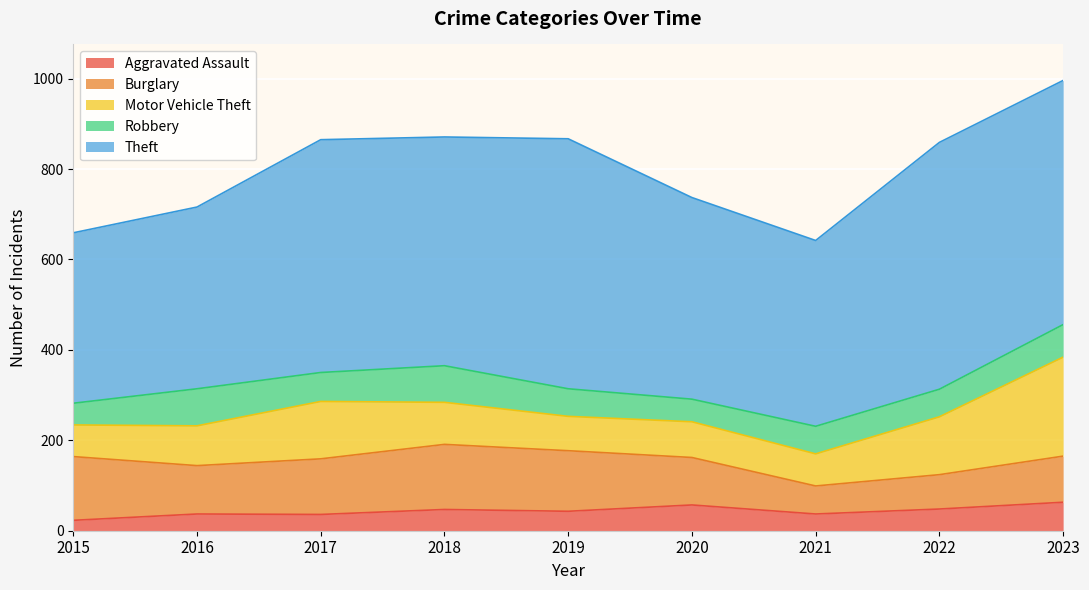

Does the chart display data point markers on the line(s)?

No